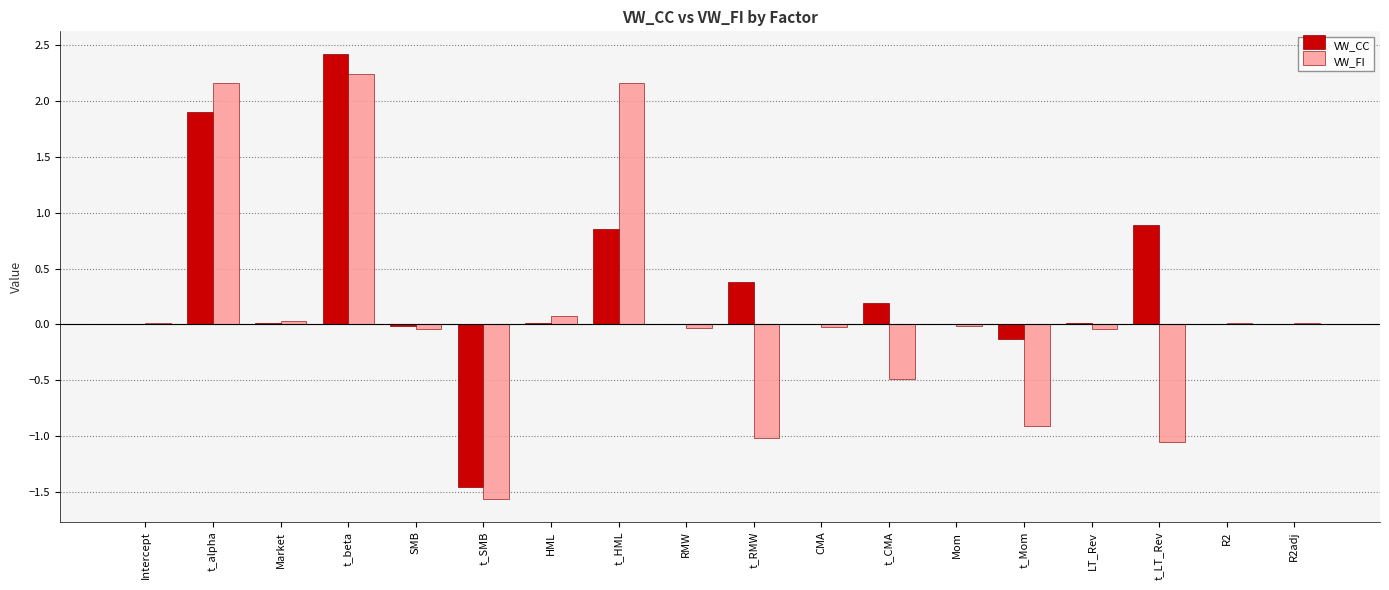

What is the maximum value shown in the chart?

2.4